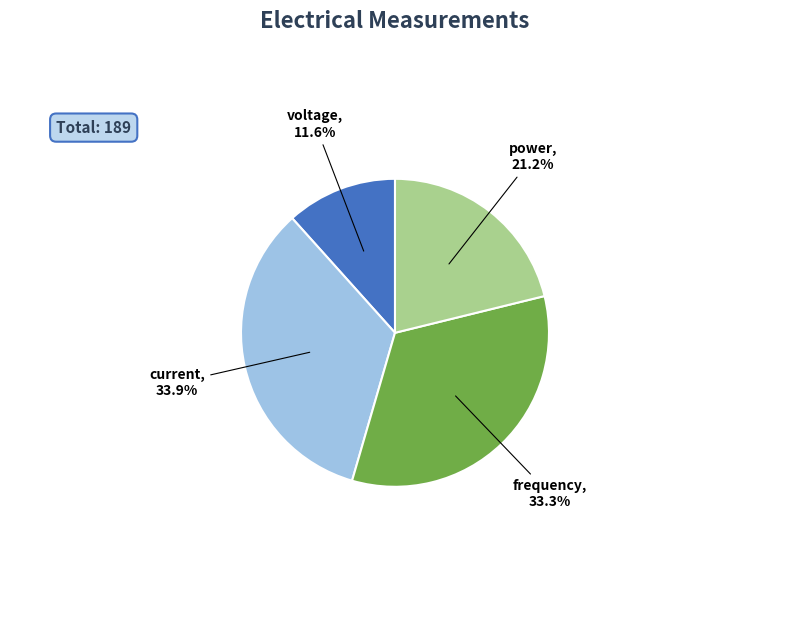

Is there any slice that represents more than half of the pie?

No